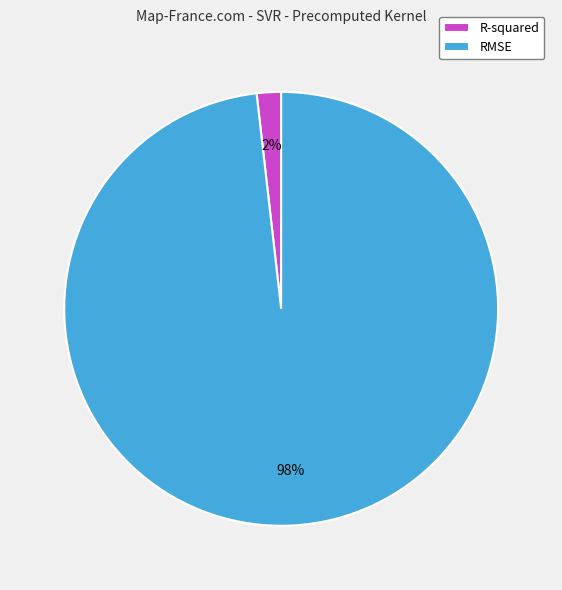

What is the largest slice in the pie chart?

RMSE